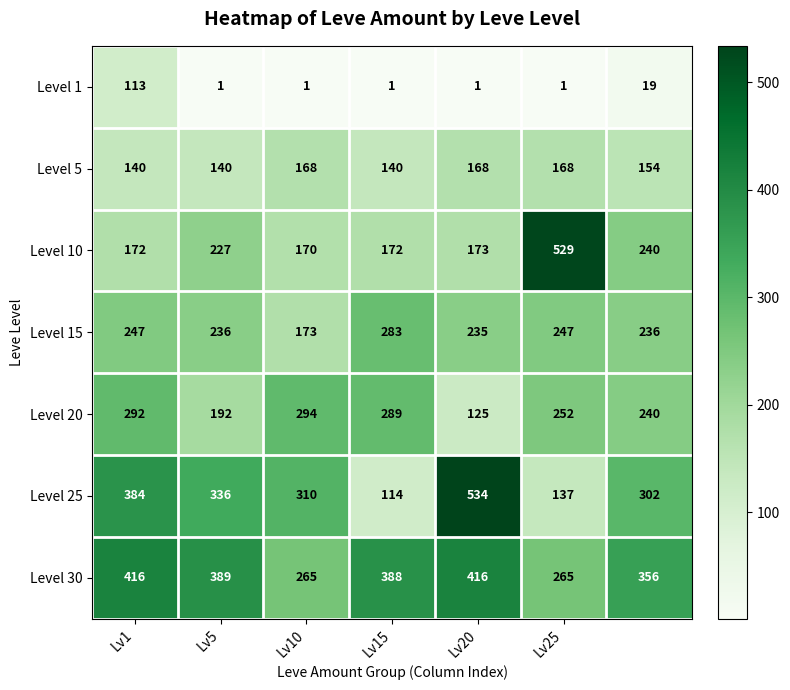

What is the highest value of the Level 25 series?

534